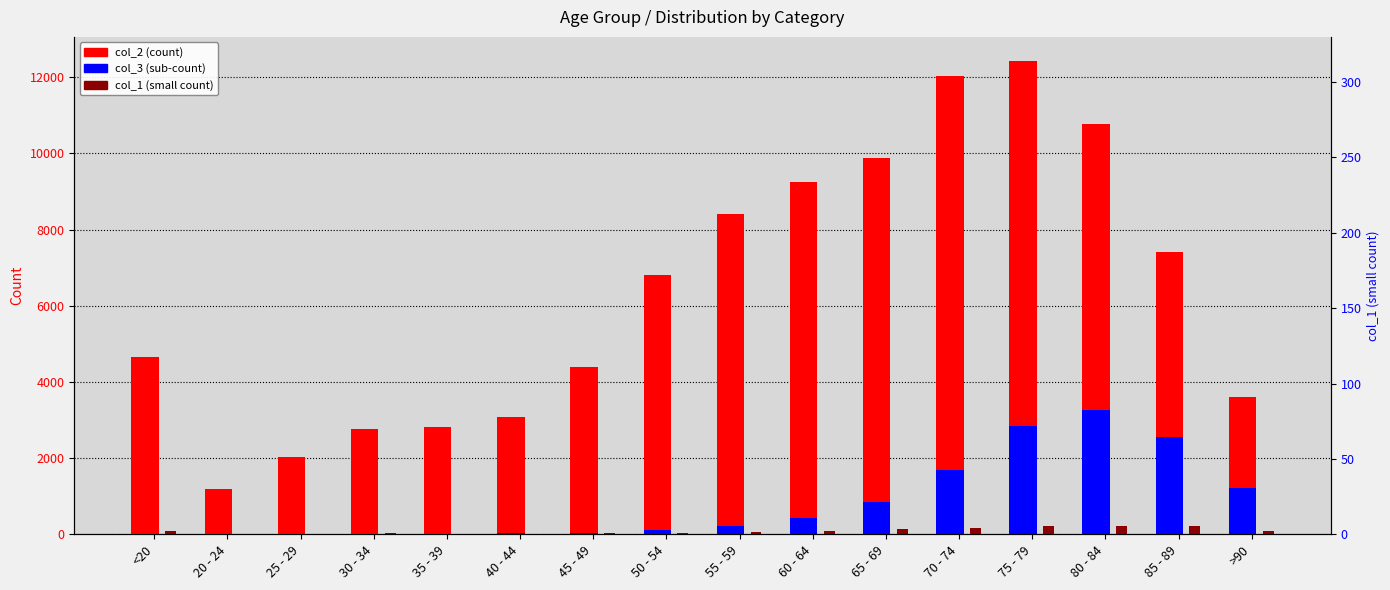

True or false: col_1 (small count) has a value of 27 at <20.

False